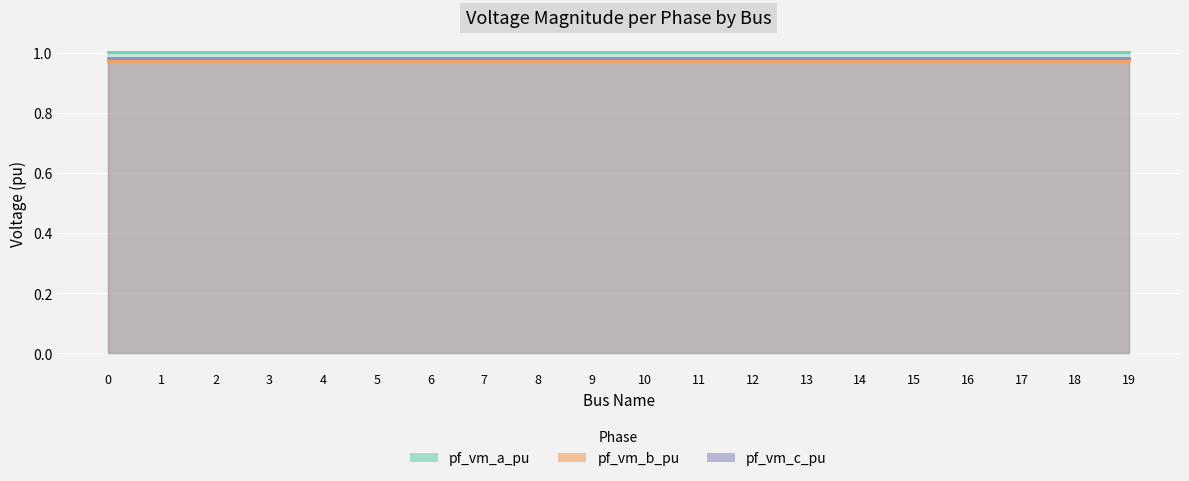

True or false: pf_vm_b_pu and pf_vm_c_pu cross at least once.

False